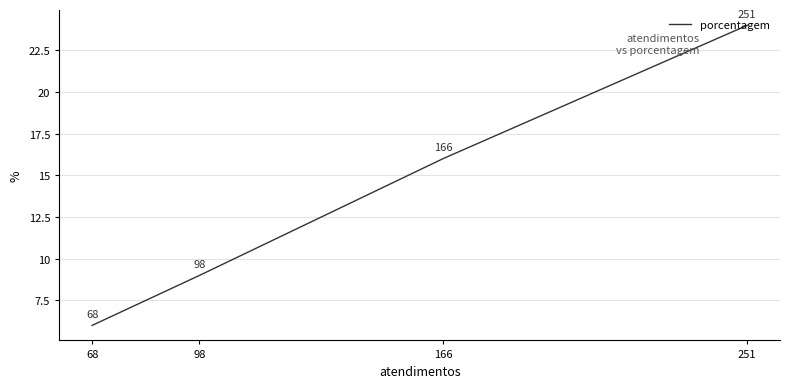

List the labels in order of value, smallest first.

68, 98, 166, 251